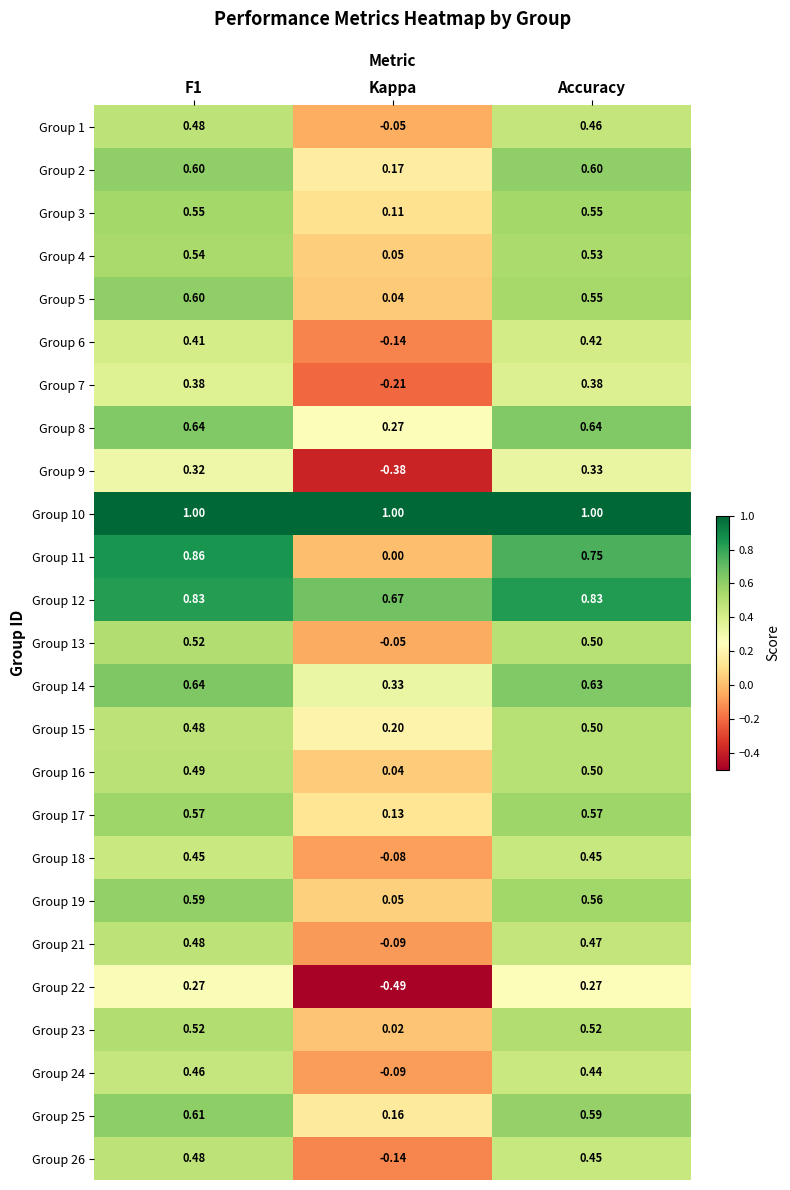

At which category is the sum across all series the highest?

F1